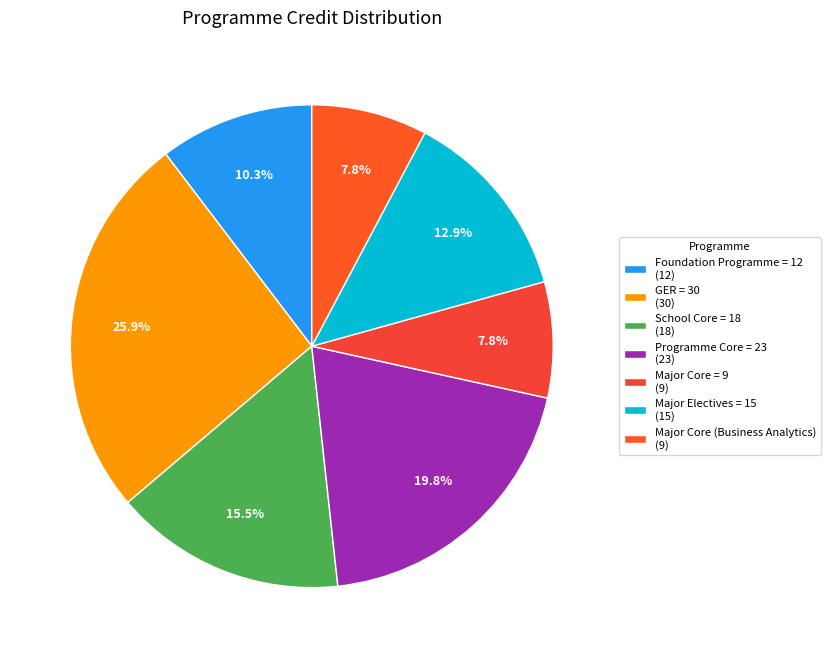

Is GER = 30 the majority of the pie?

No